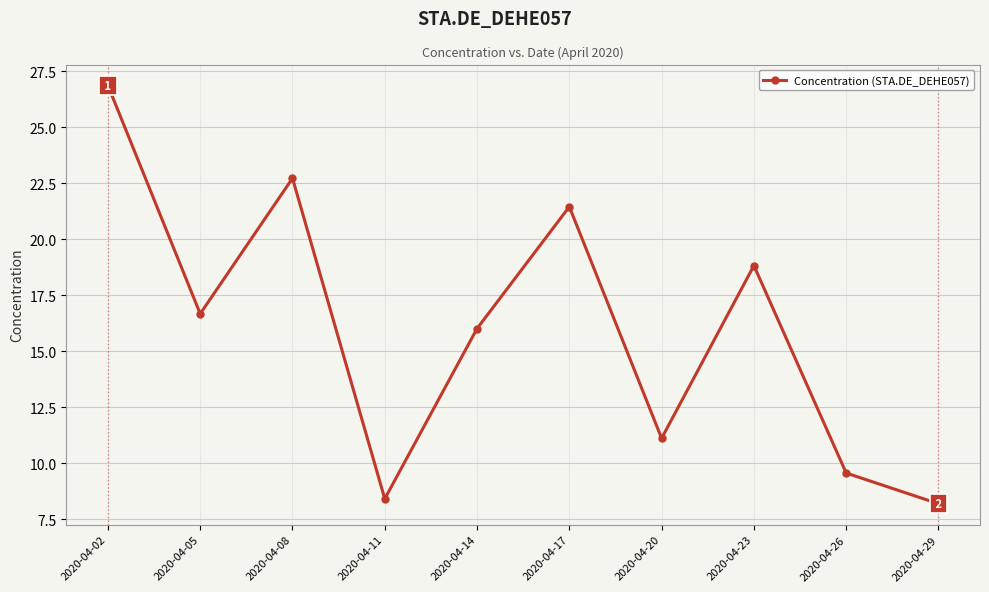

Reading left to right, extract all data points from this chart.

26.9	16.7	22.7	8.4	16.0	21.5	11.1	18.8	9.6	8.2